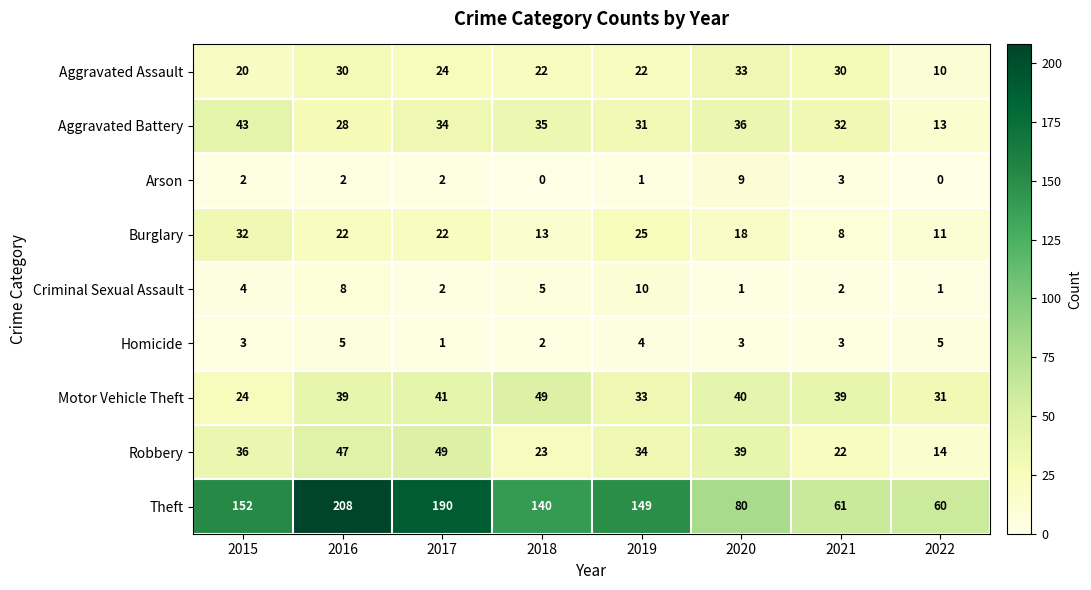

What is the average value of the Criminal Sexual Assault series?

4